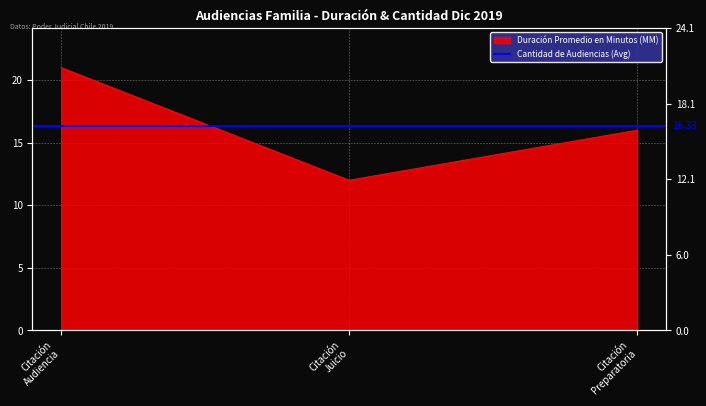

What is the label of the 3rd point from the right?

Citación Audiencia